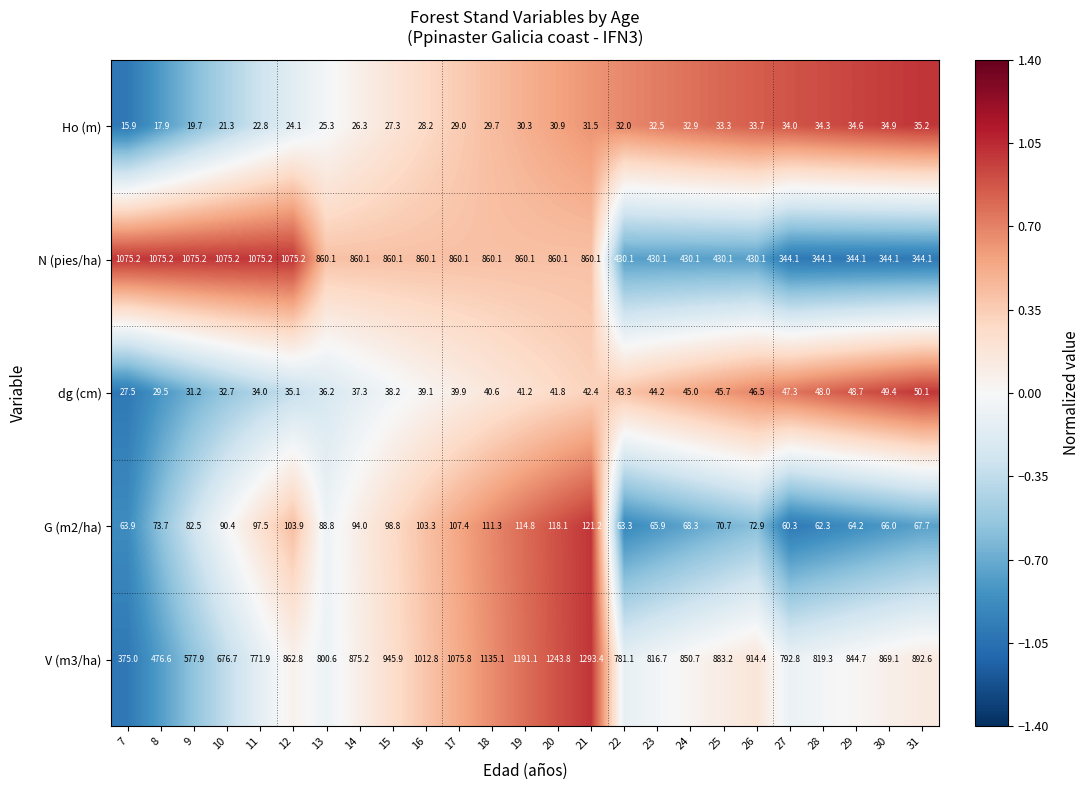

How many categories are shown in the chart?

25